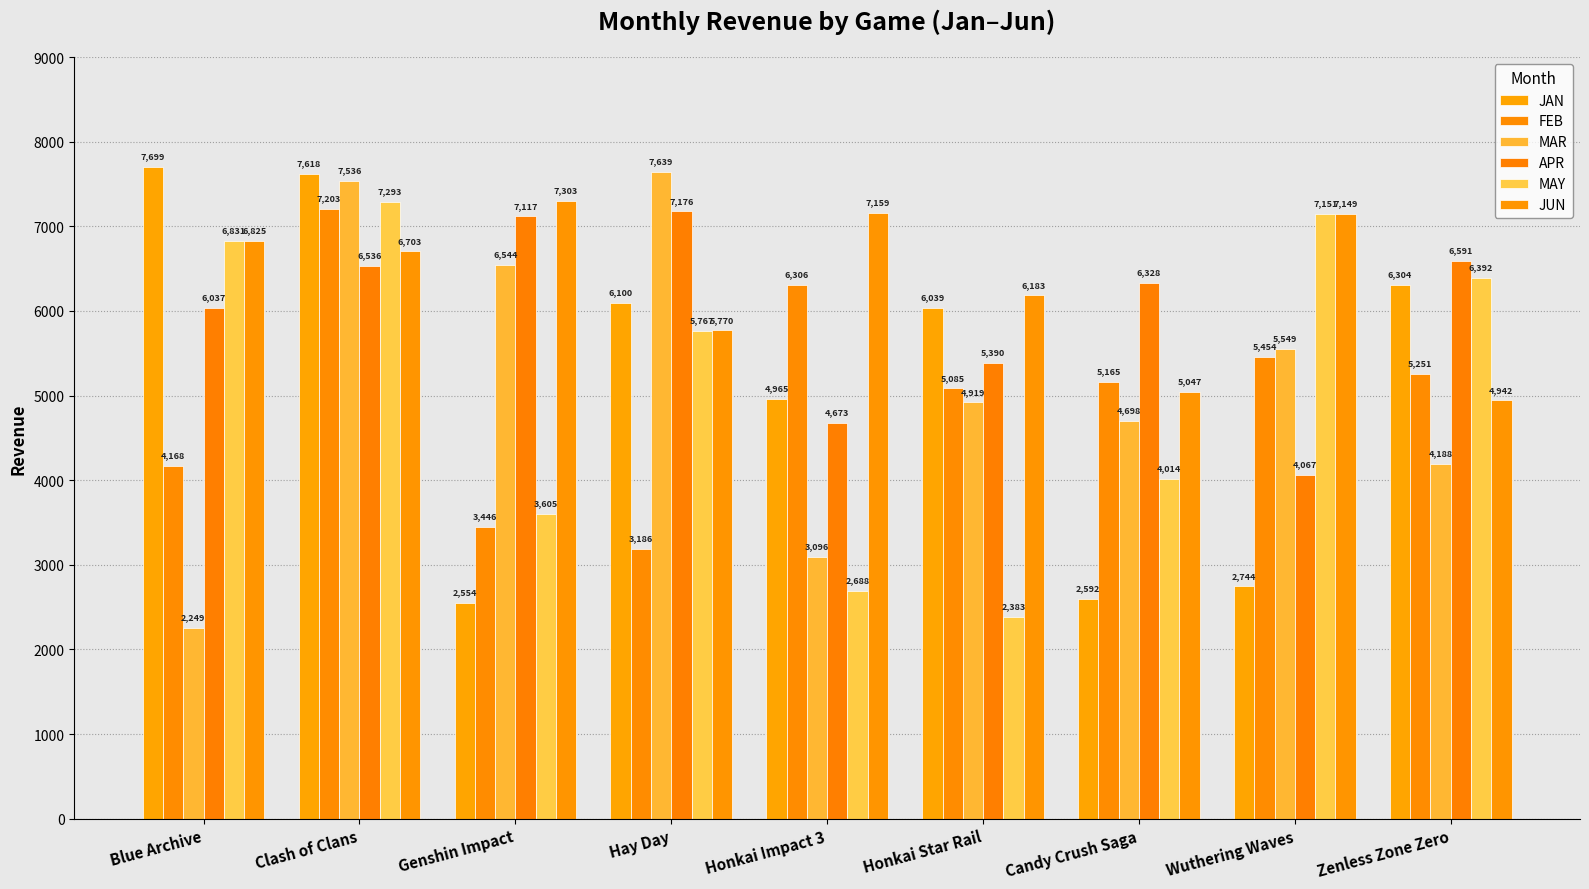

Does the chart contain any negative values?

No